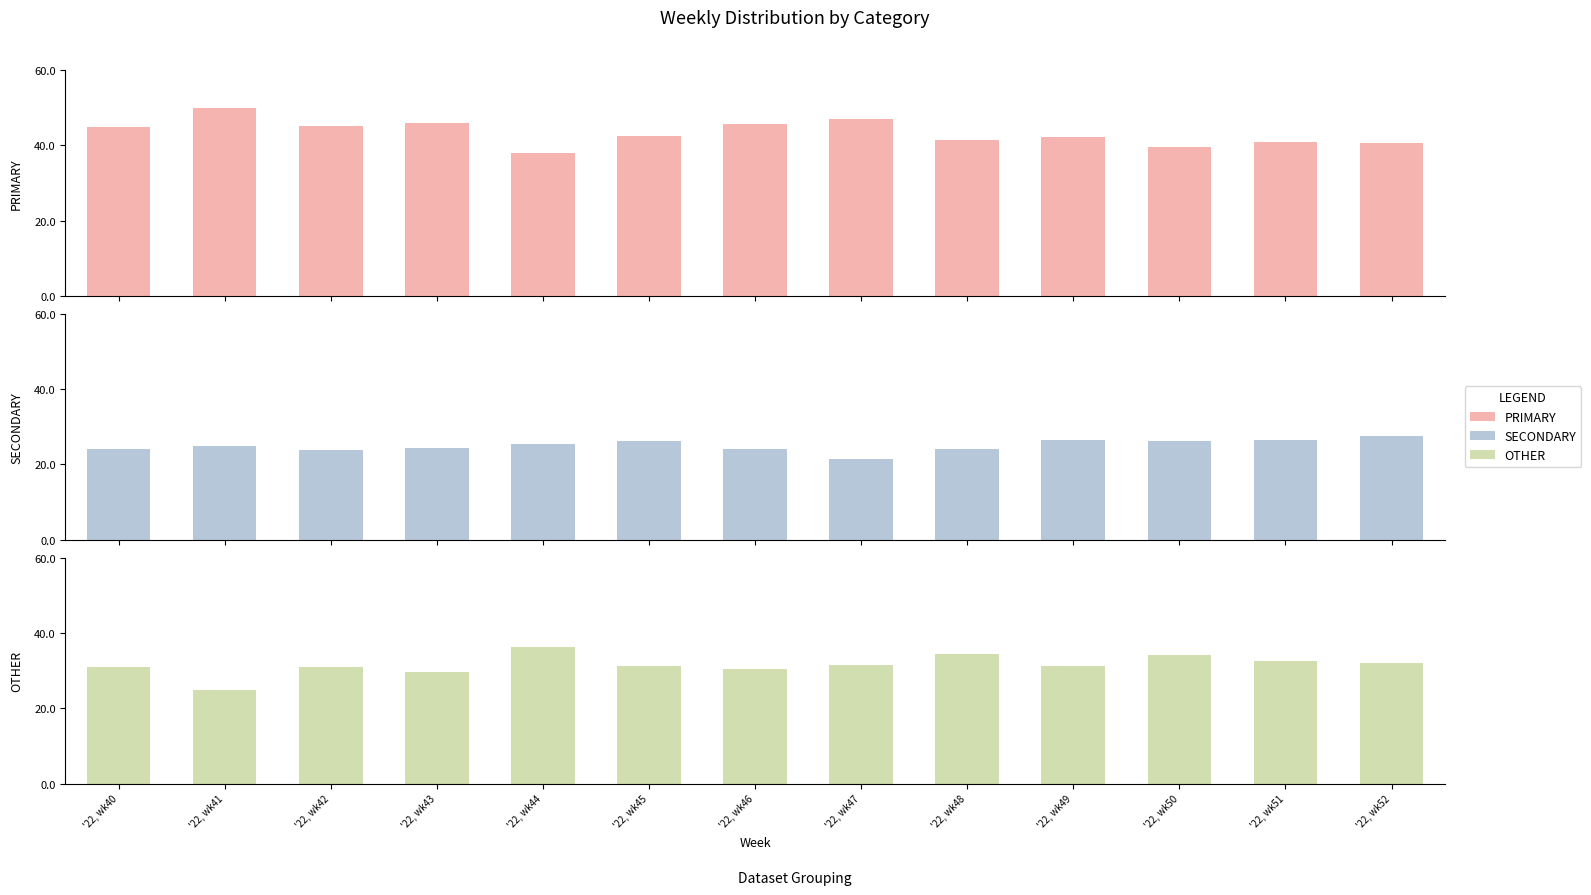

The value of OTHER at '22, wk49 is 20.4. True or false?

False